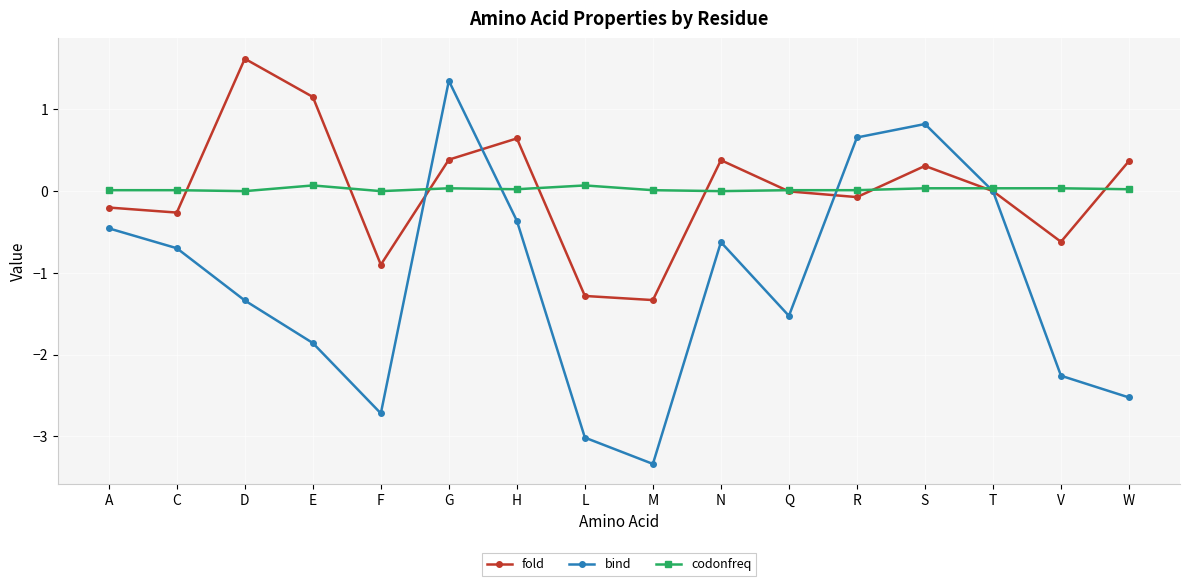

What is the total value across all series at A?

-0.6